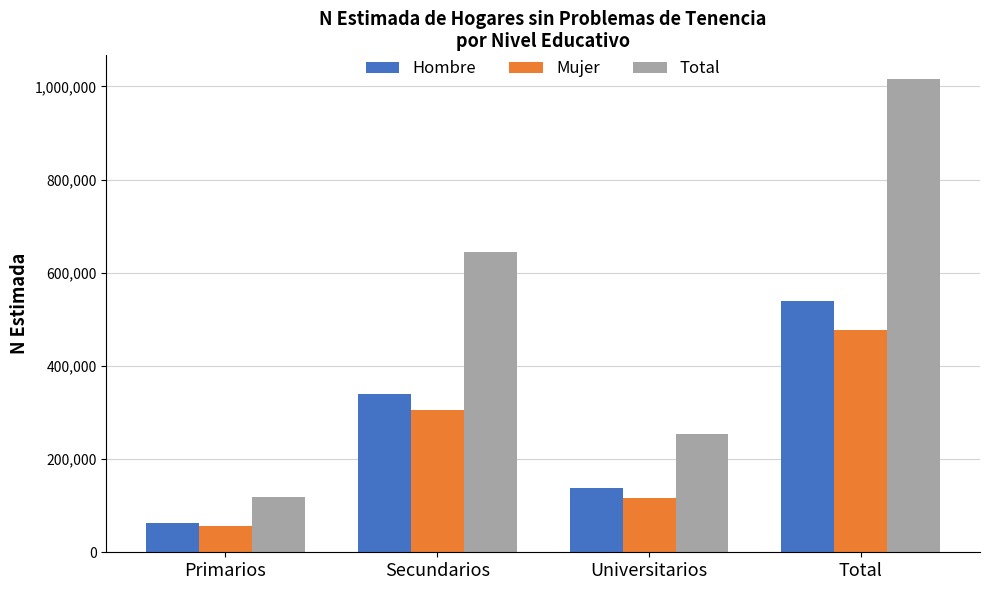

What are all the series names shown in the legend?

Hombre, Mujer, Total